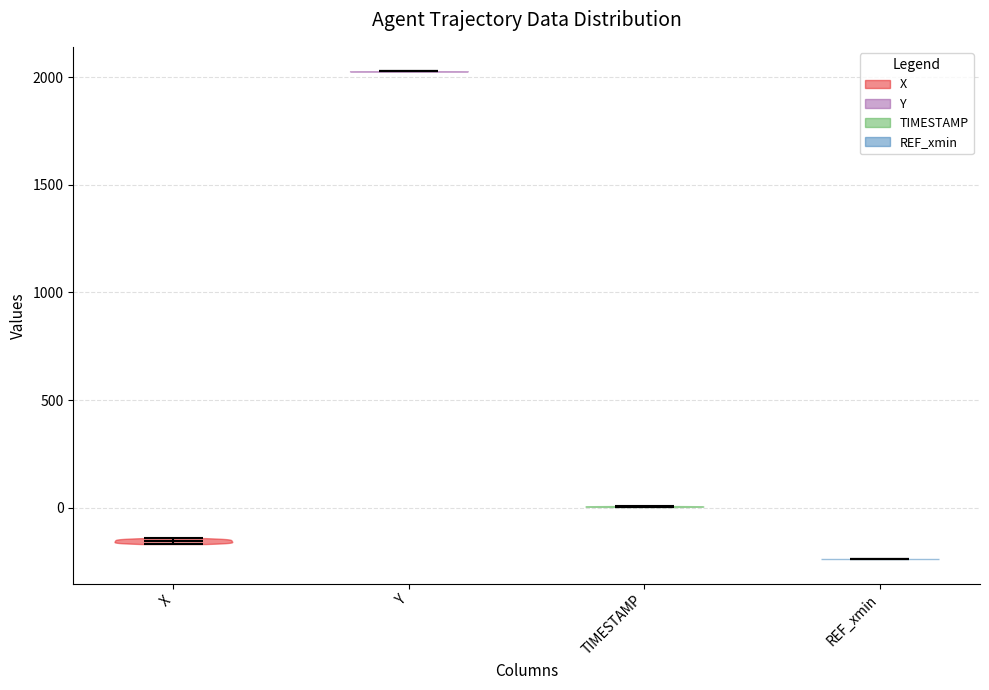

Which violin has the lowest median line?

REF_xmin